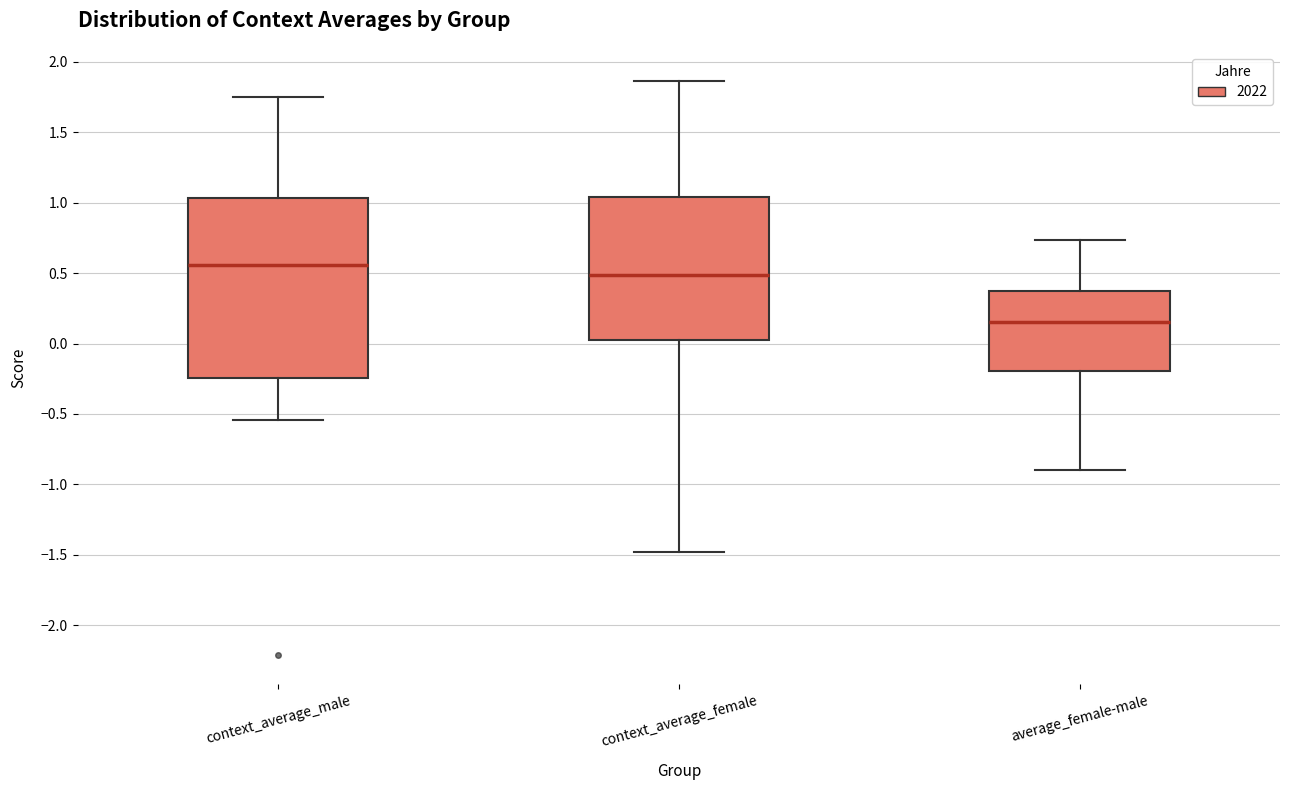

Which box is the tallest, from its lower edge to its upper edge?

context_average_male